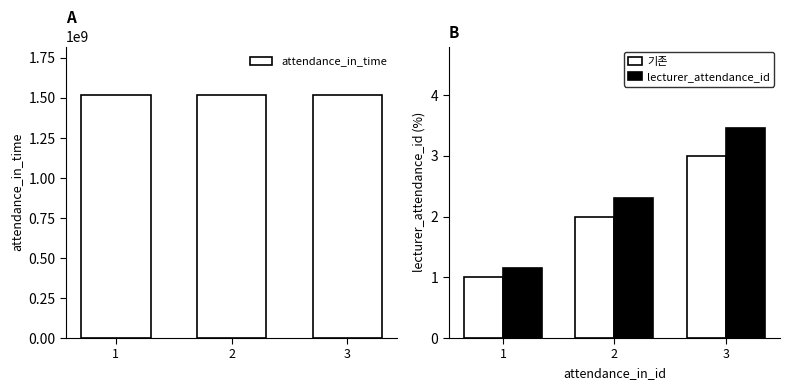

The value of lecturer_attendance_id at 3 is 3.4. True or false?

True